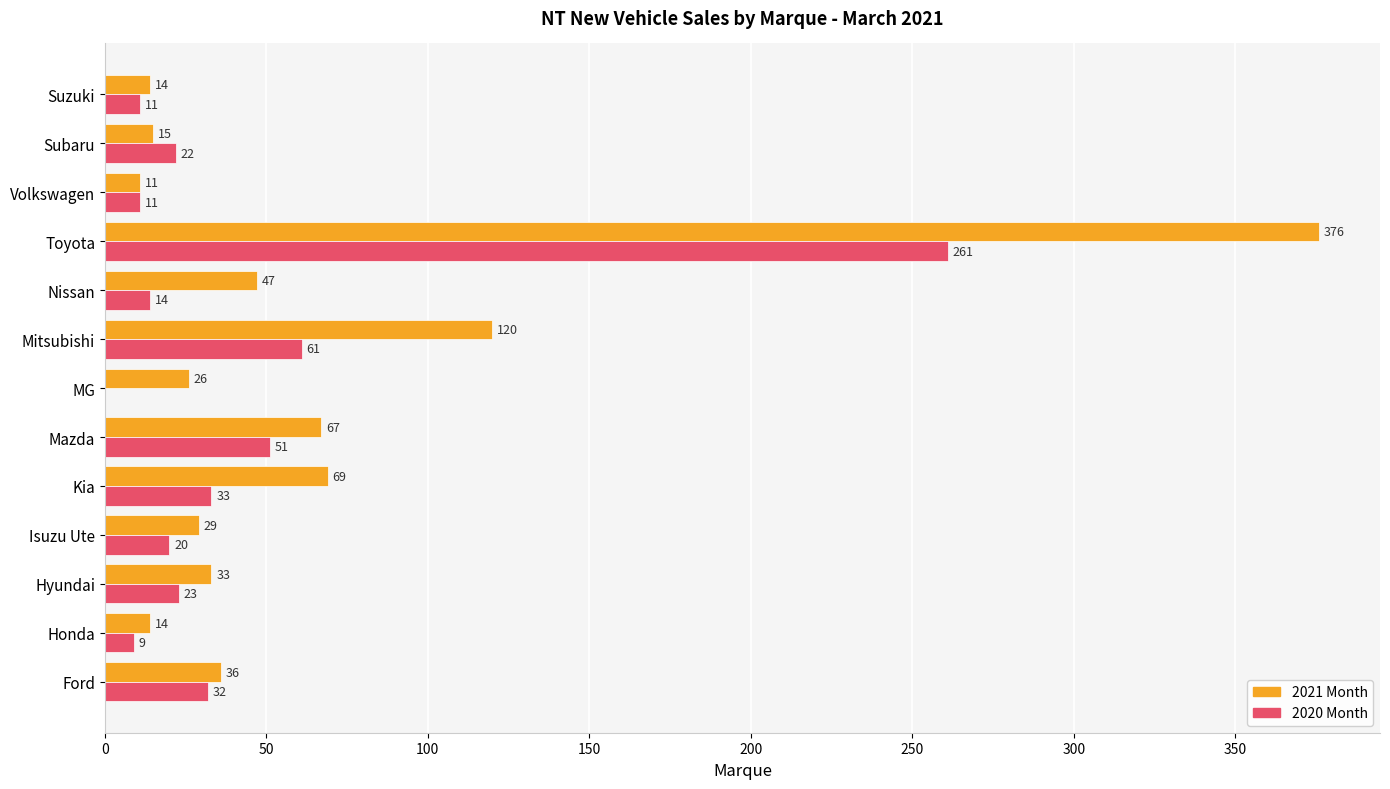

The 2021 Month series shows 67 at Mazda. True or false?

True